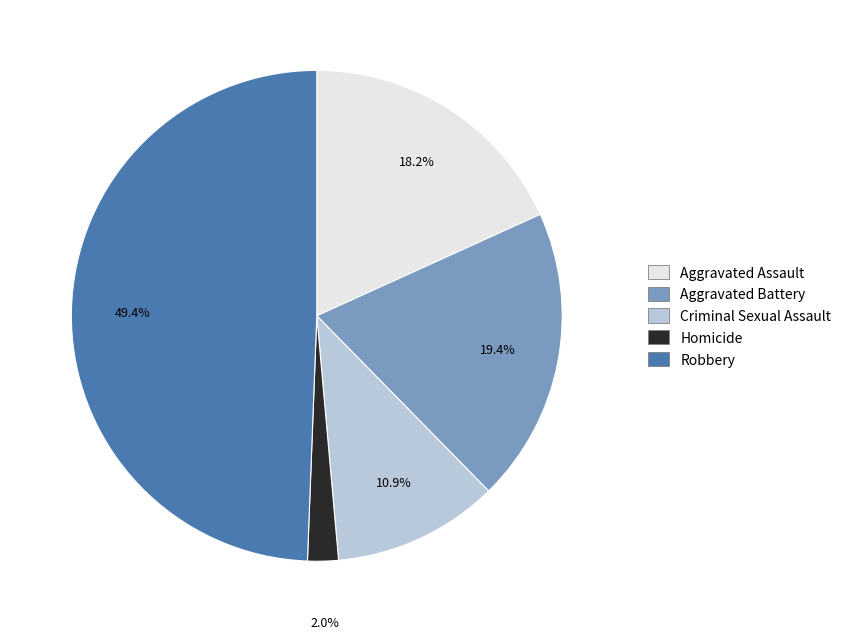

What is the smallest slice in the pie chart?

Homicide